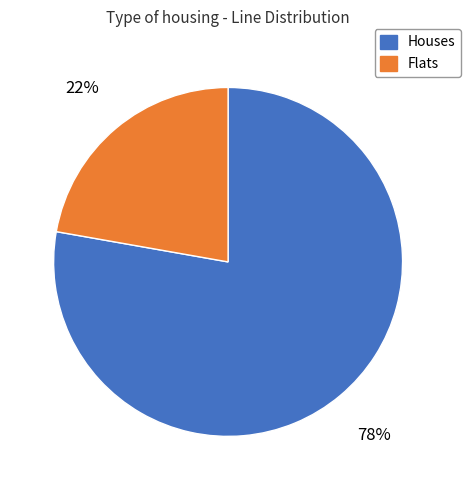

Is there any slice that represents more than half of the pie?

Yes